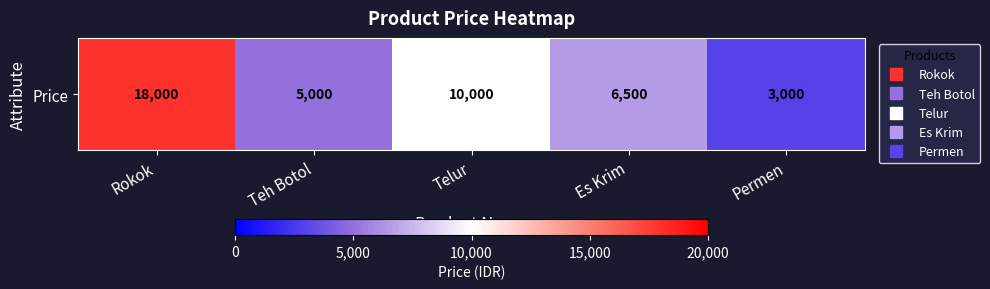

At which category does the chart reach its peak across all series?

Rokok